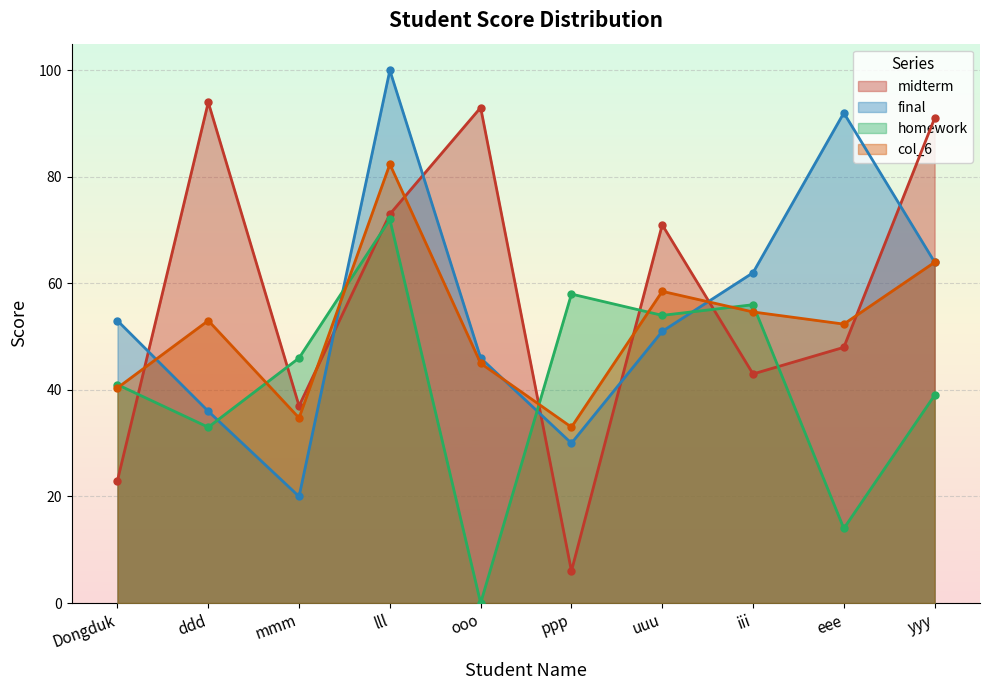

How many intersections are there between midterm and final?

7